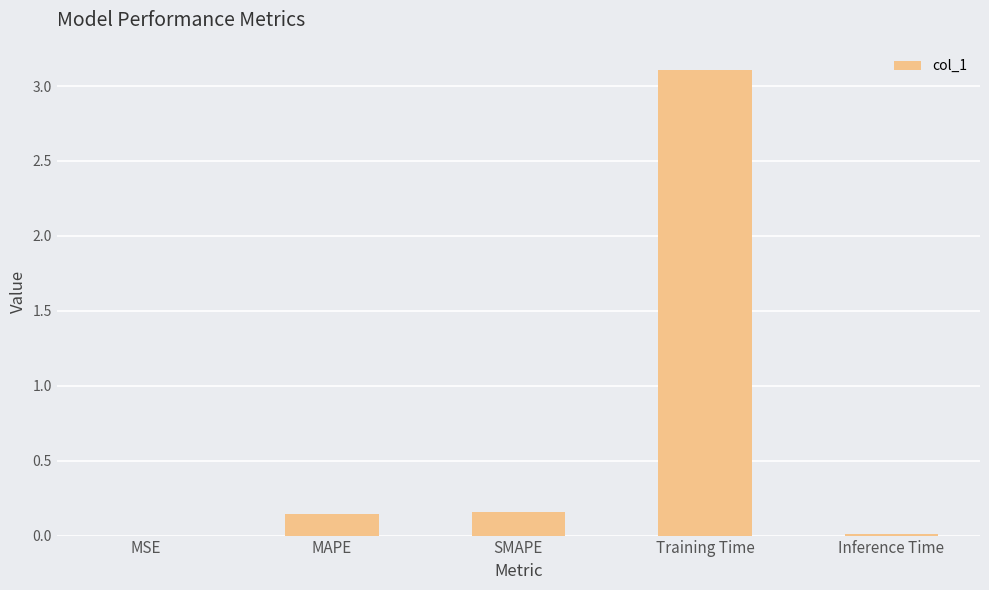

What is the maximum value shown in the chart?

3.1